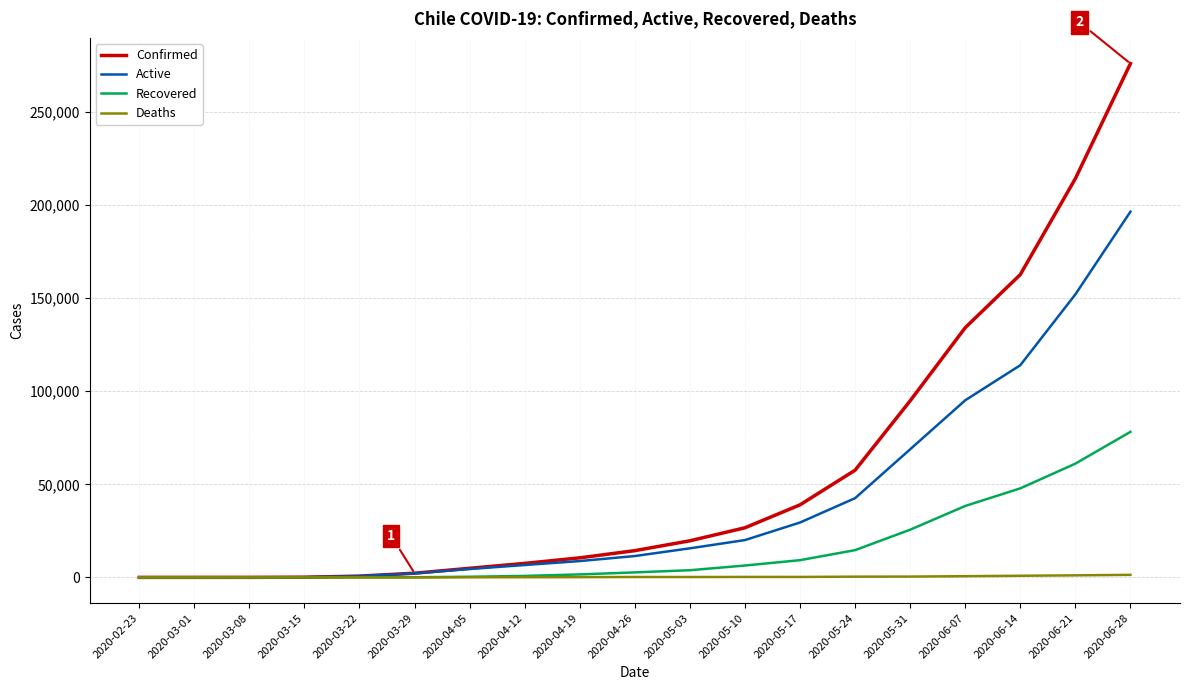

Where is Confirmed nearest to the value 138000?

2020-06-07